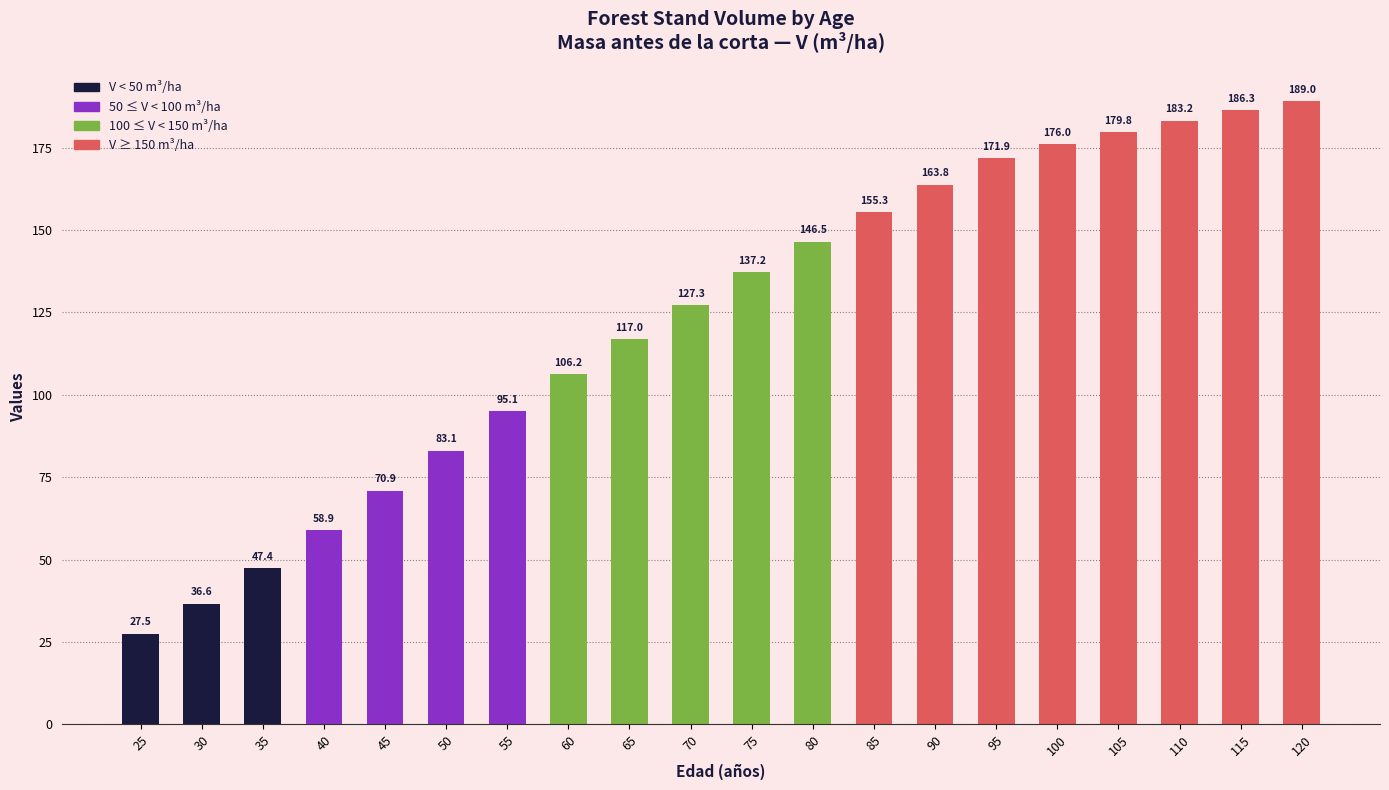

Between 105 and 120, which is larger?

120